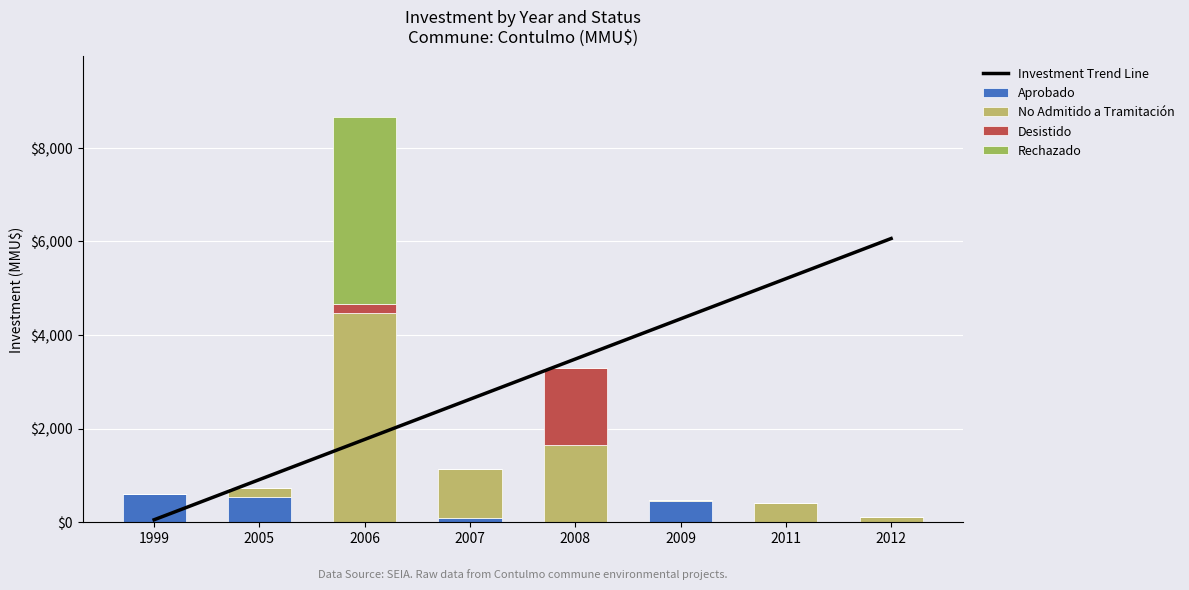

List the labels in order of Desistido value, largest first.

2008, 2006, 1999, 2005, 2007, 2009, 2011, 2012